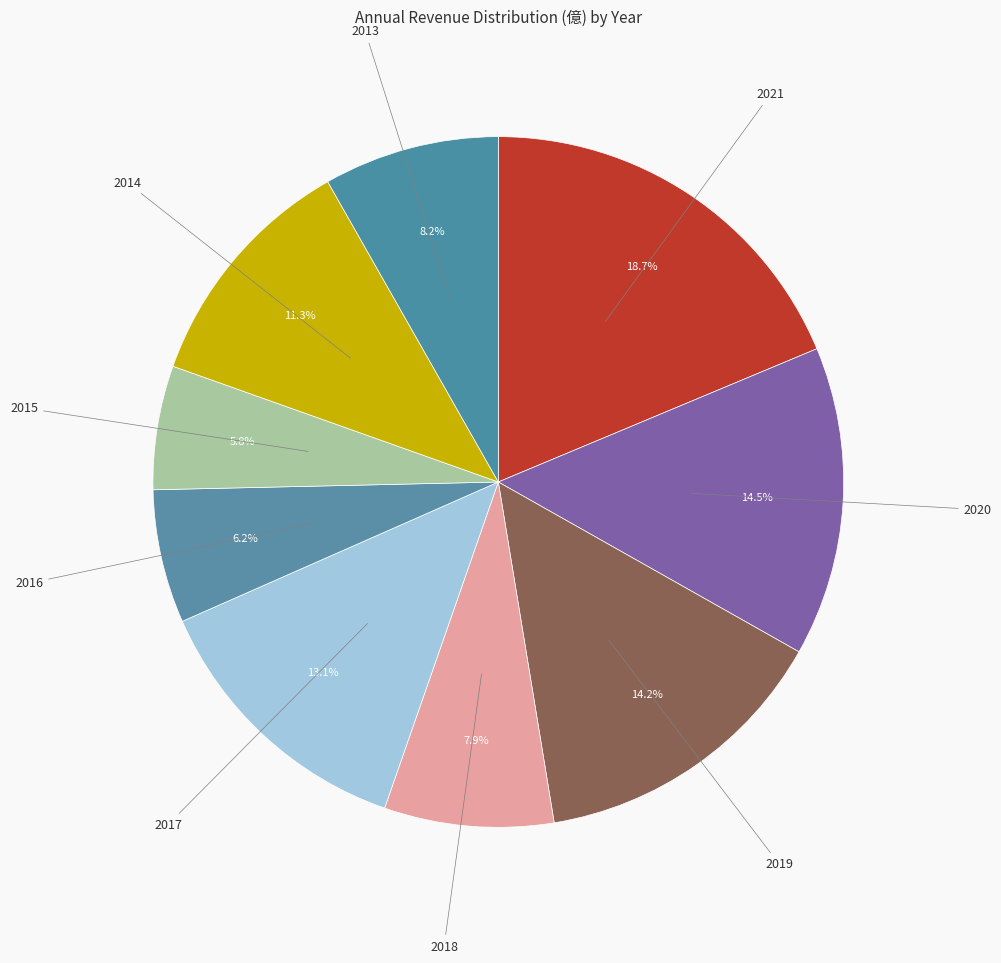

Rank the categories by value from highest to lowest.

2021, 2020, 2019, 2017, 2014, 2013, 2018, 2016, 2015